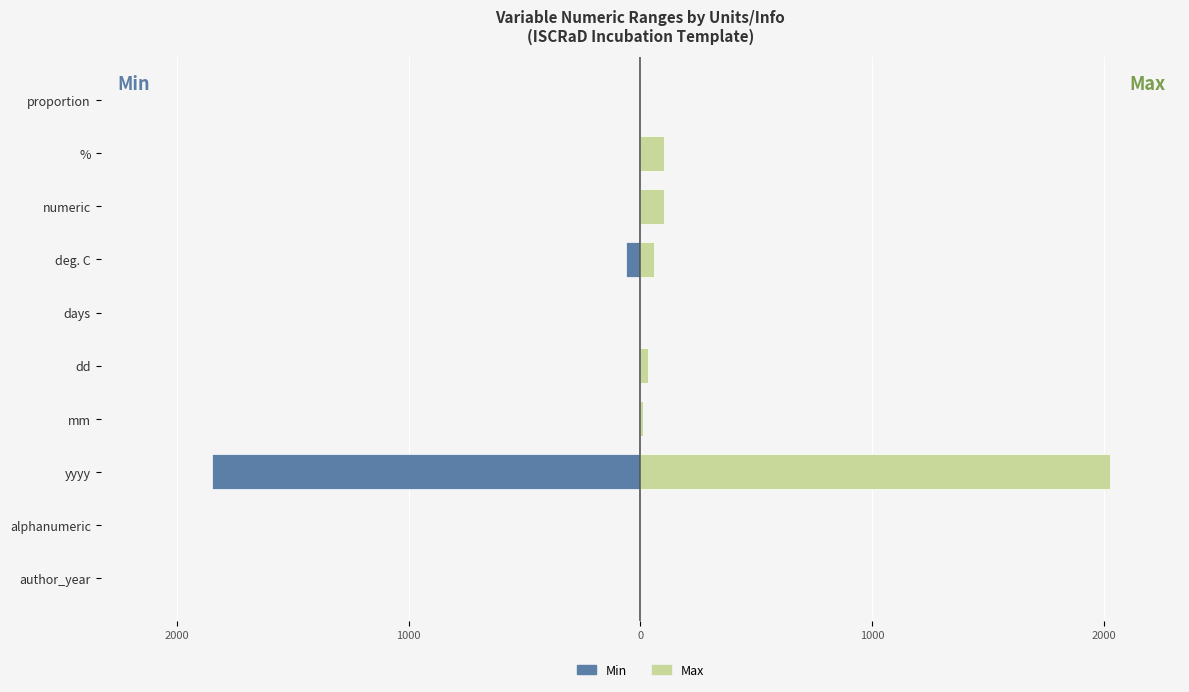

List the series in order of their overall mean, lowest first.

Min, Max